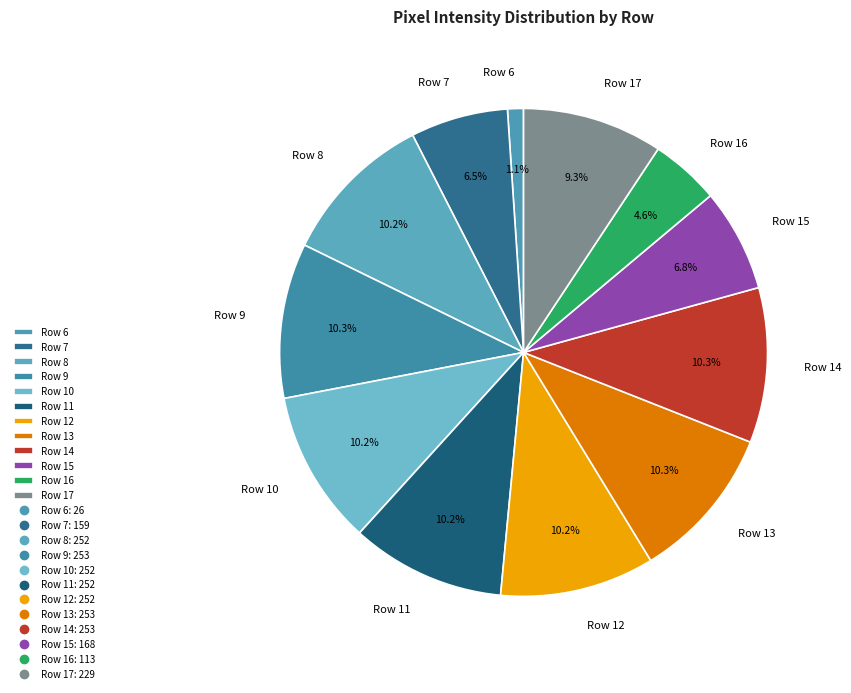

To the nearest percent, what is the difference between the Row 6 and Row 17 slice percentages?

8%